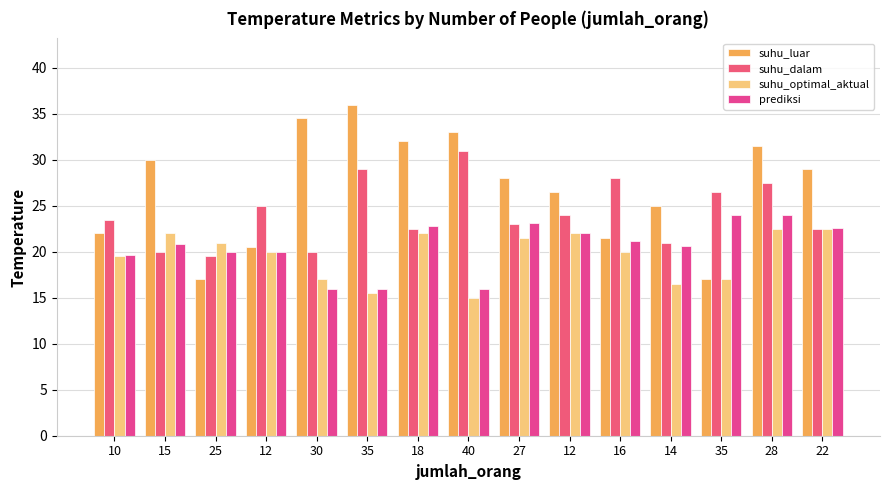

How many categories are shown in the chart?

15